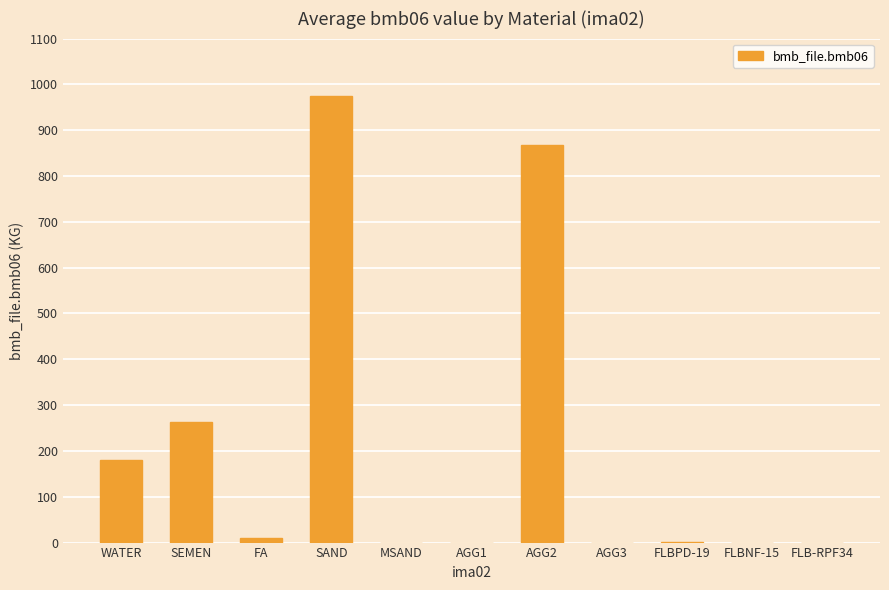

What is the change in value from WATER to FLB-RPF34?

-181.0